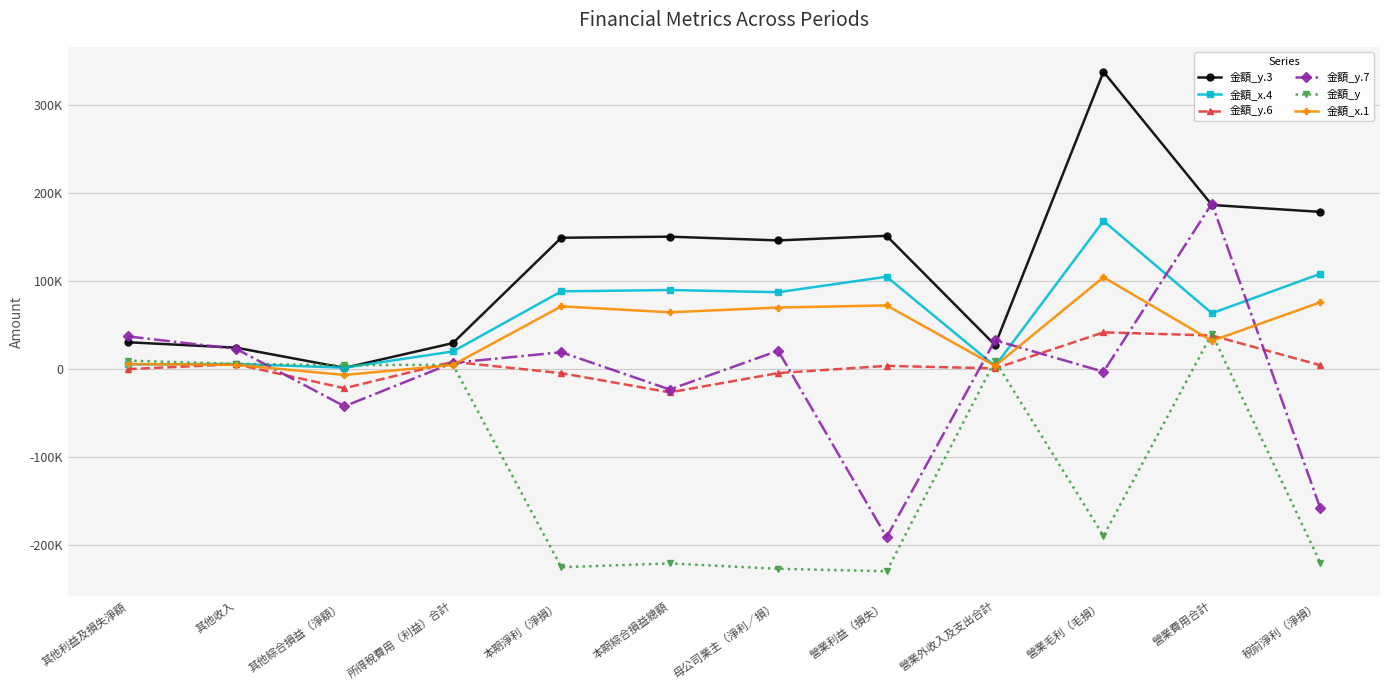

The value of 金額_x.1 at 其他收入 is 4721. True or false?

True